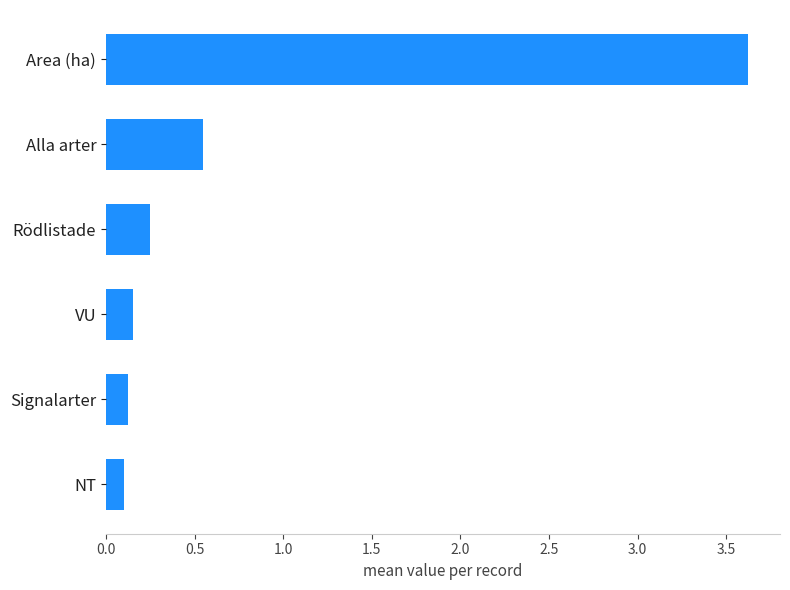

What is the label of the 4th bar from the bottom?

Rödlistade